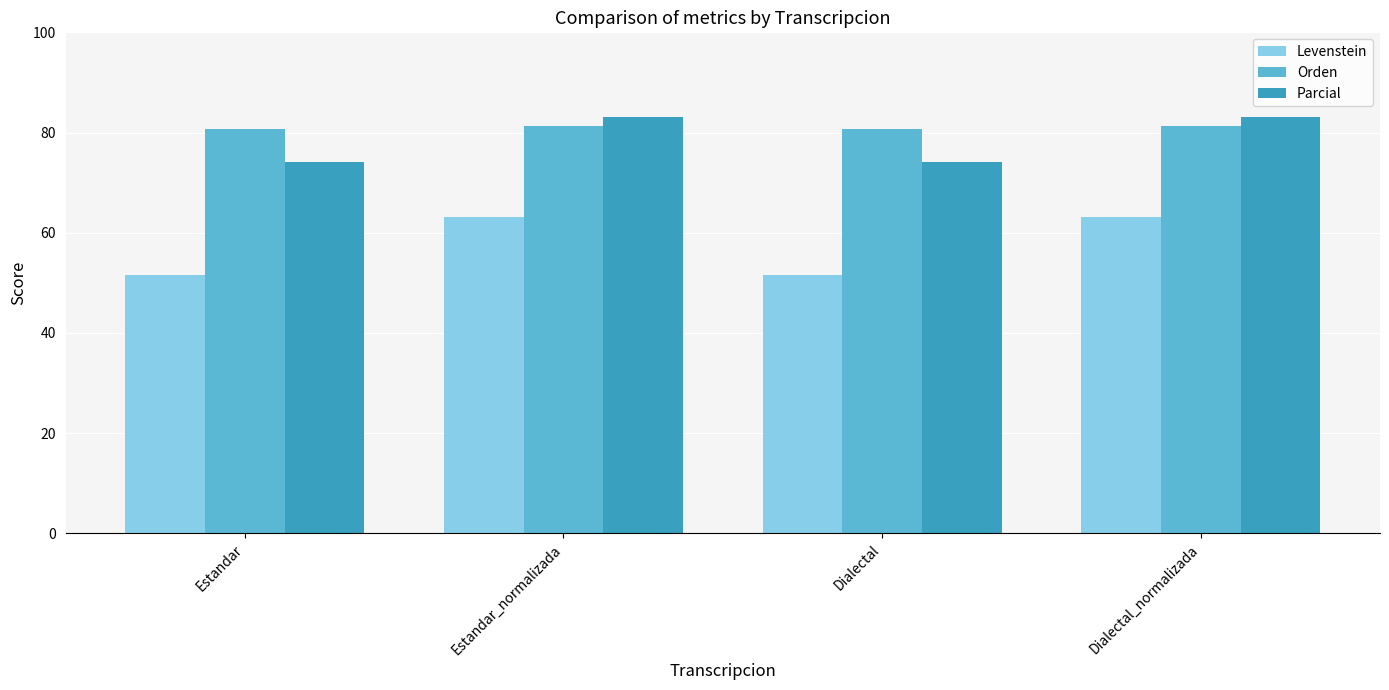

What is the average value of the Levenstein series?

57.4